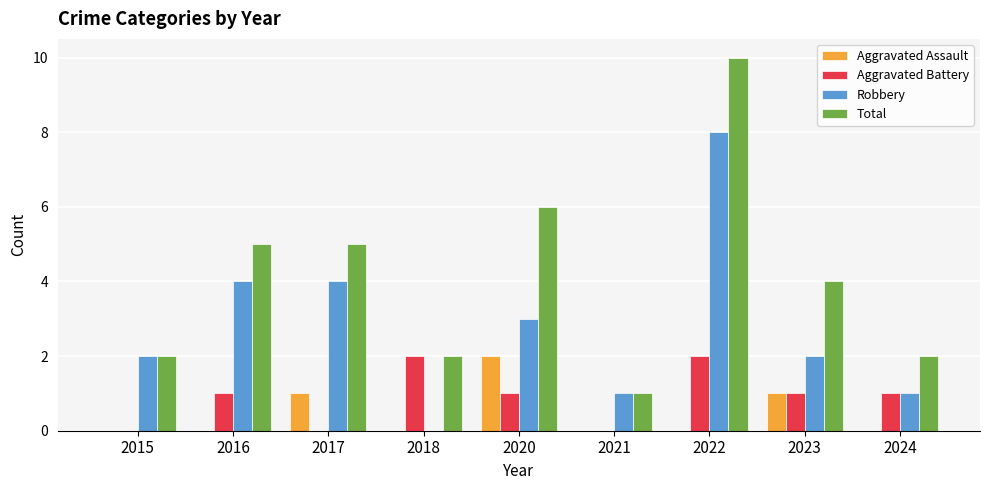

What is the average value of the Robbery series?

3